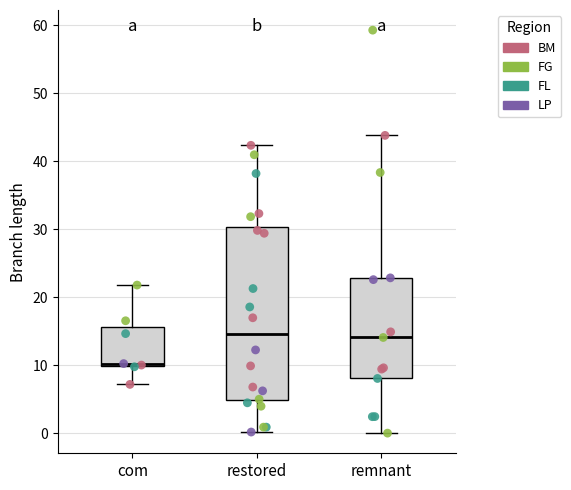

Reading left to right, read every box against the y-axis: the position of its median line, the range the box covers, and the ends of its whiskers. The values are not printed on the chart, so give them approximately, as read against the axis.

com: median 10 (just above the box's lower edge), box 10 to 16, whiskers 7 to 22
restored: median 15, box 5 to 30, whiskers 0 to 42
remnant: median 14, box 8 to 23, whiskers 0 to 44